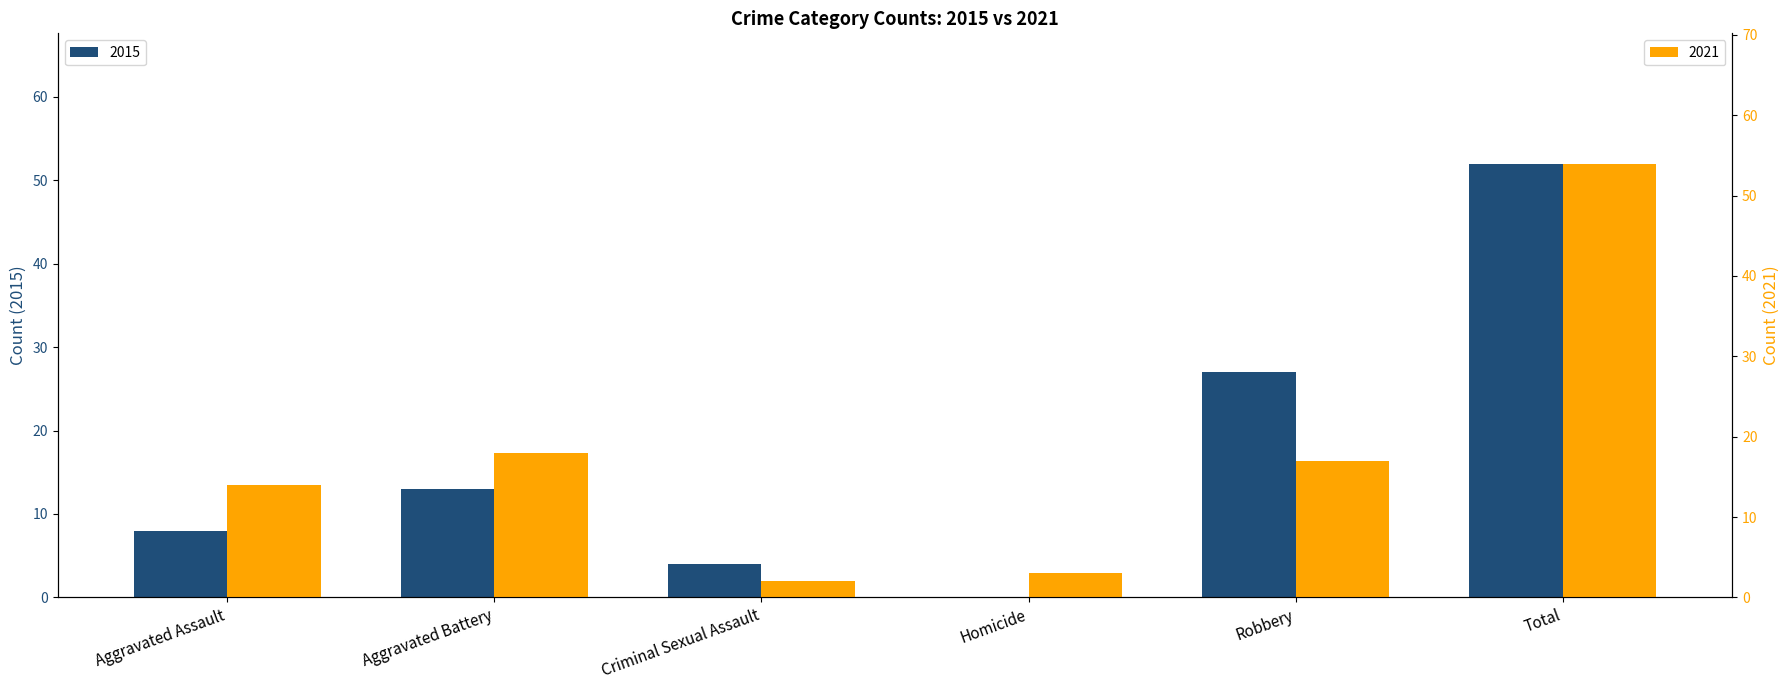

What are all the series names shown in the legend?

2015, 2021